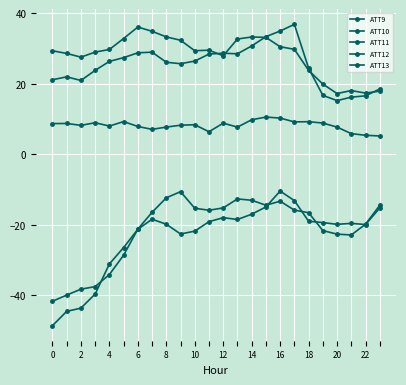

How many distinct data groups are displayed?

5